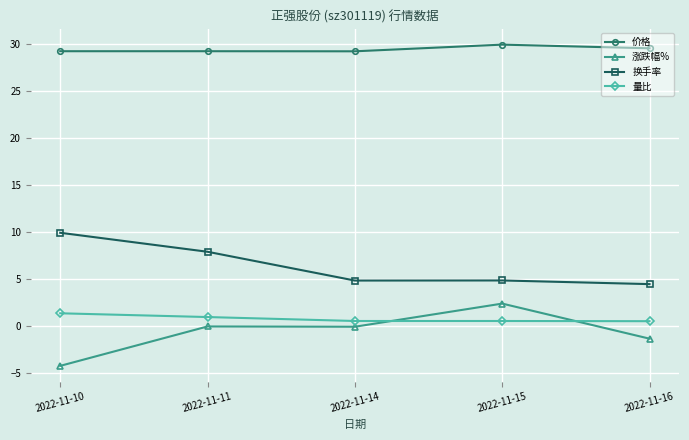

Which label corresponds to the smallest value in the chart?

2022-11-10